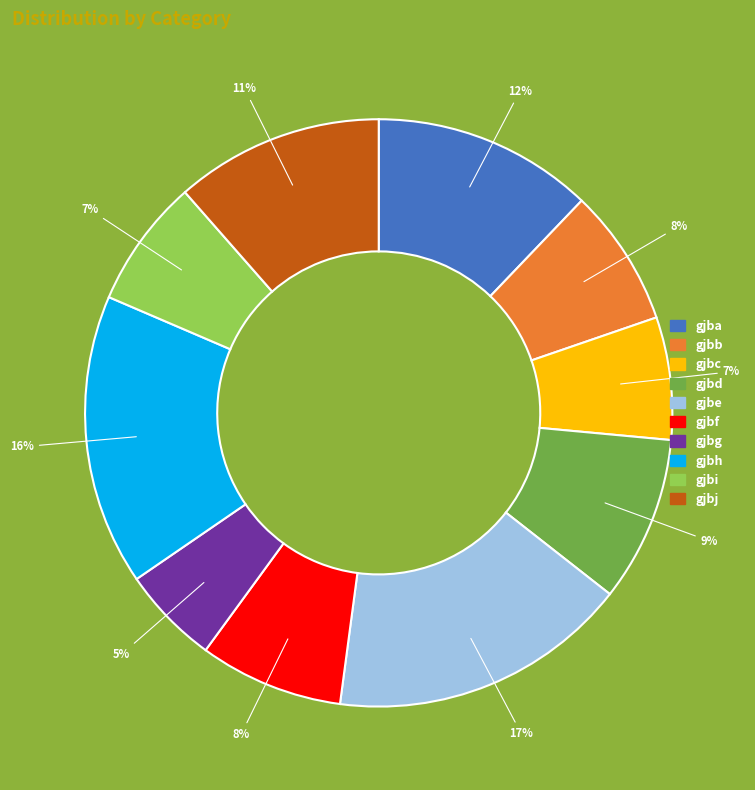

What is the smallest slice in the pie chart?

gjbg